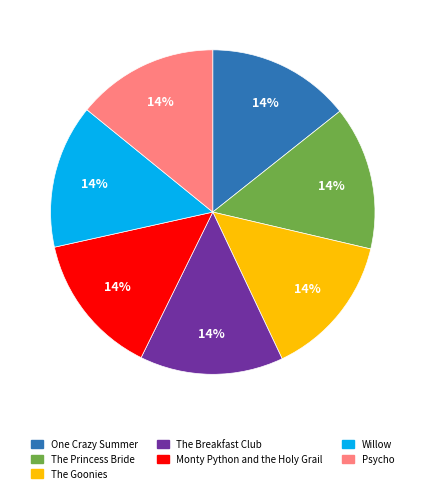

Count the number of slices in the pie.

7